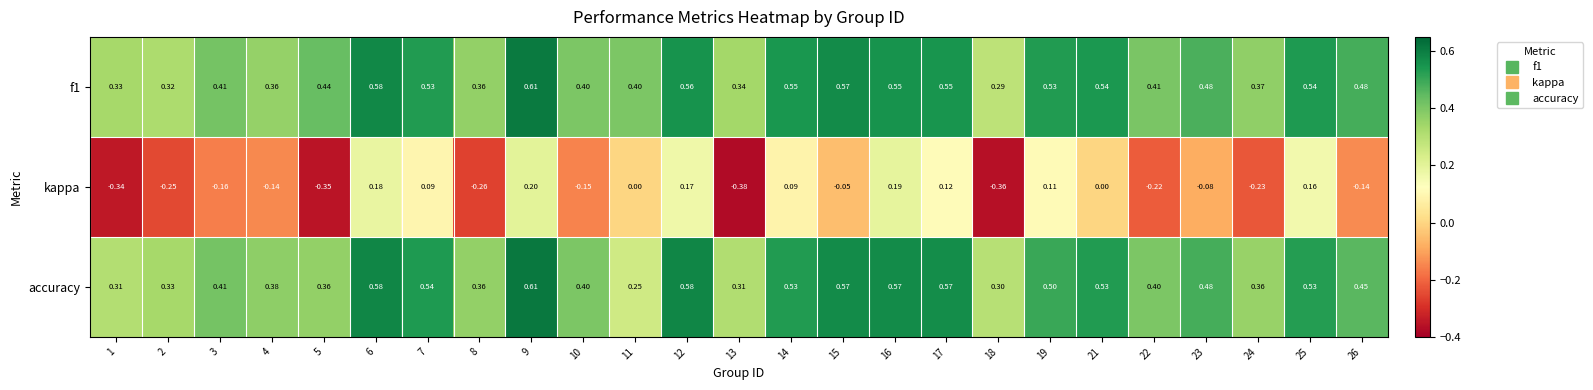

Which series has the largest range (max minus min)?

kappa